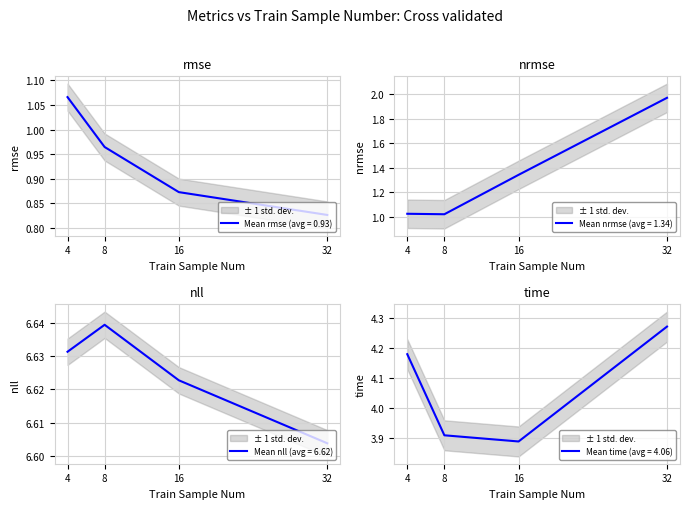

Which series has the largest range (max minus min)?

nrmse